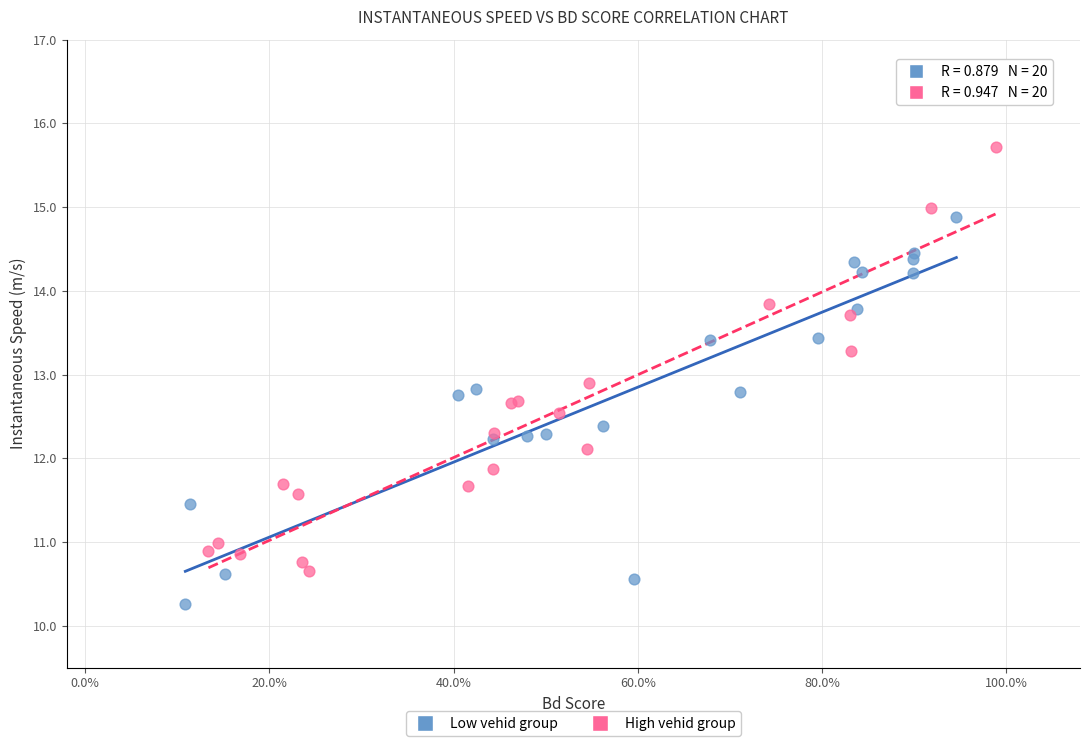

Which series reaches the minimum Y coordinate?

Low vehid group